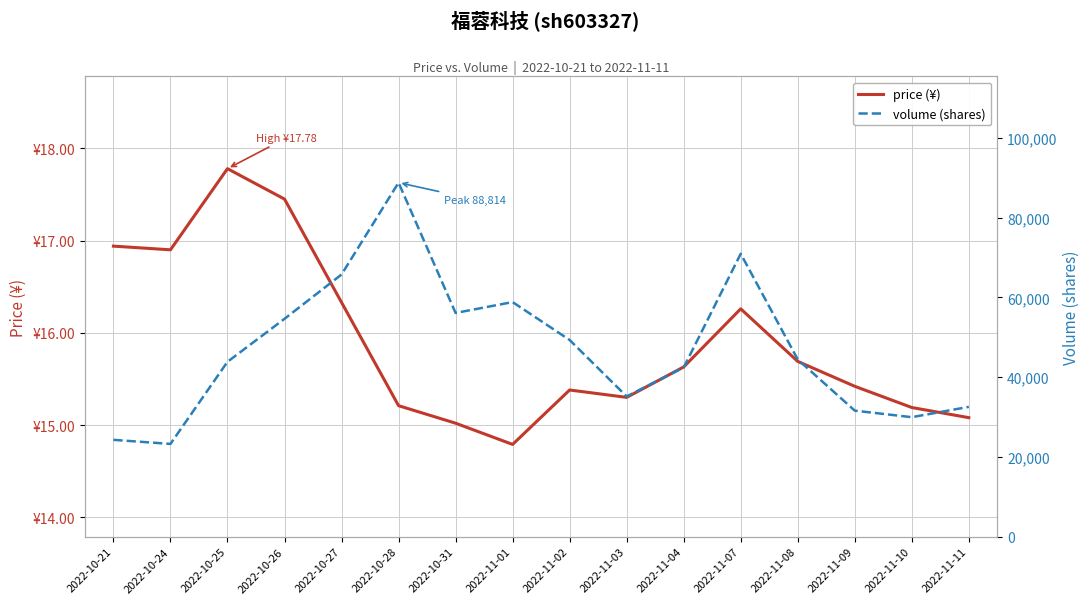

At 2022-11-08, list the series in order from smallest to largest.

price (¥), volume (shares)